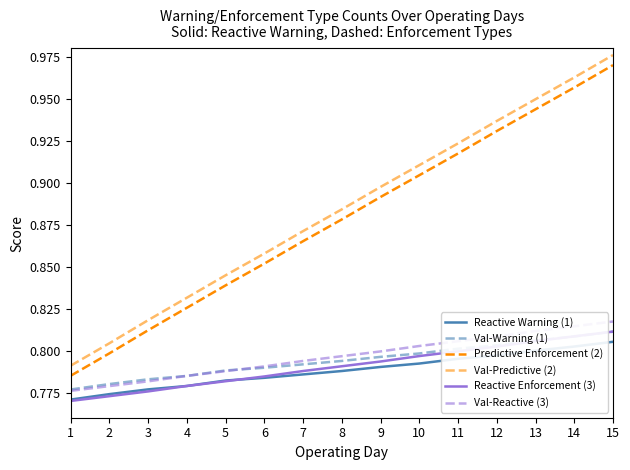

How many lines are shown in the chart?

6